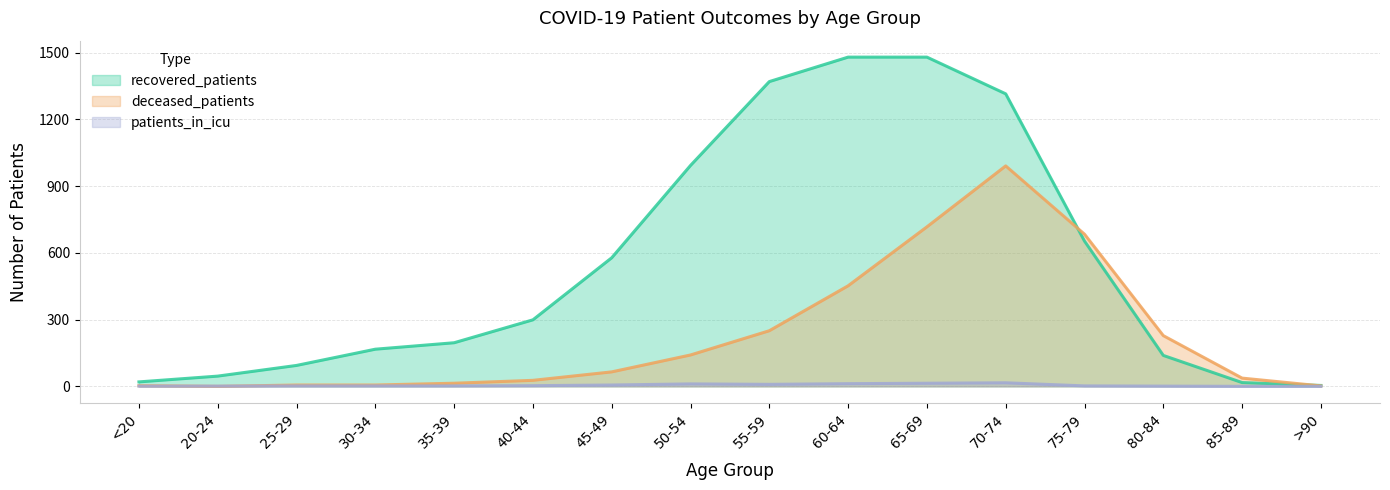

What is the sum of the deceased_patients values at 50-54 and 65-69?

858